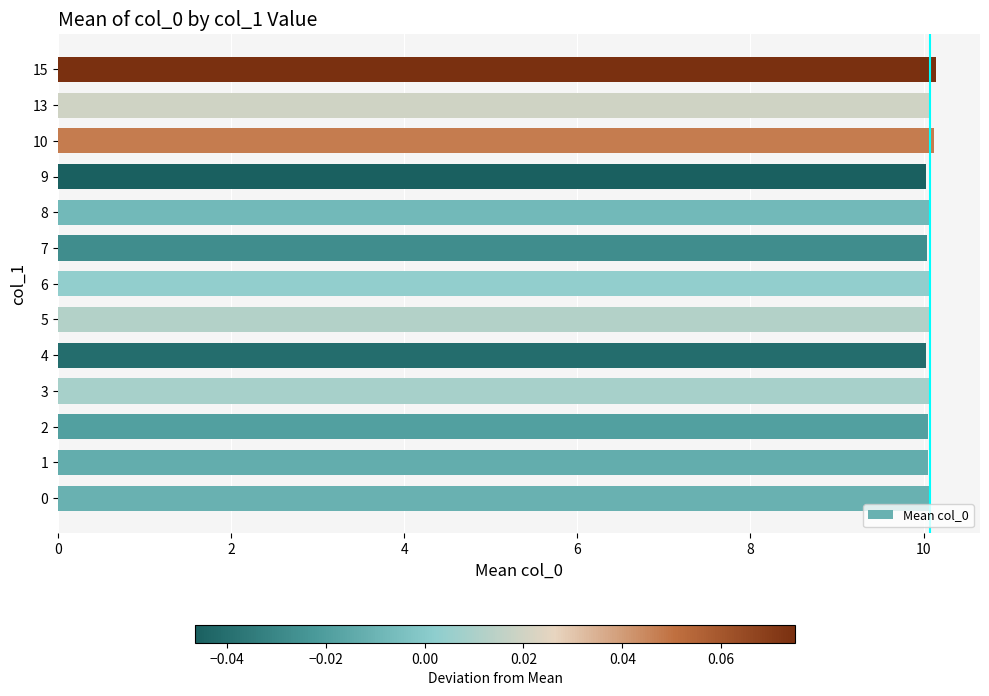

The chart shows a value of 13.4 at 15. True or false?

False